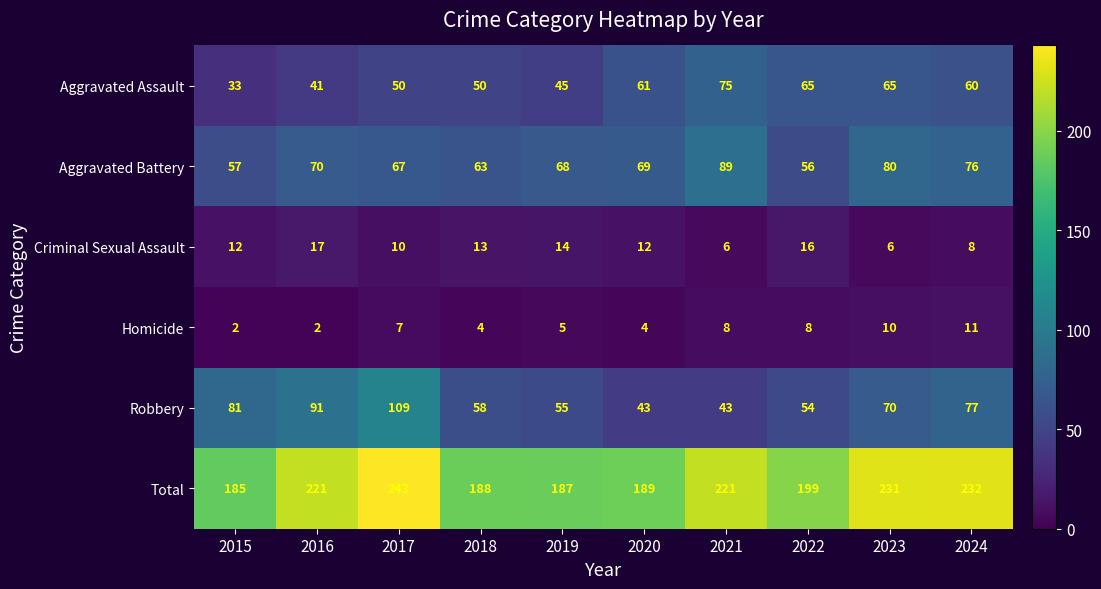

At which label does Total reach its peak?

2017